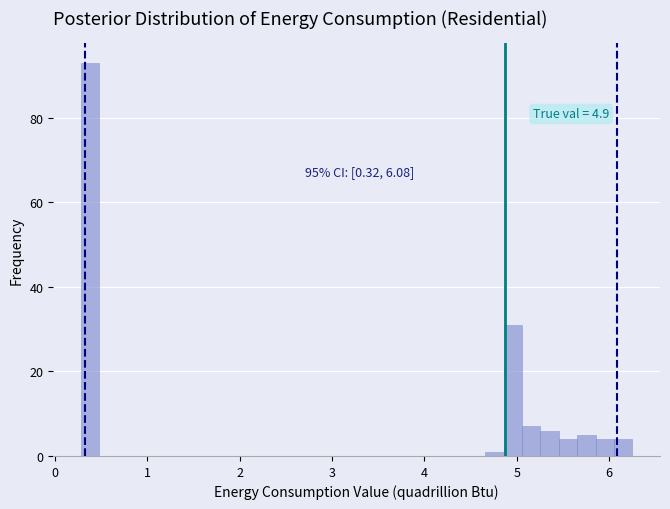

Read against the x-axis, roughly where is the centre of the tallest bar?

0.4